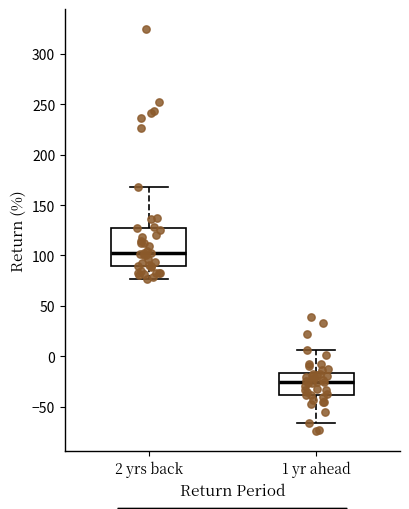

Which box has the highest median line?

2 yrs back